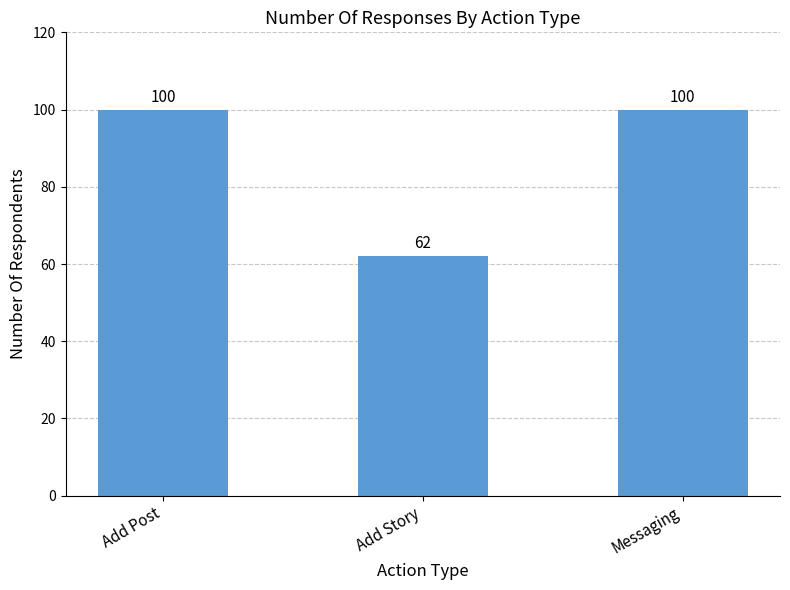

Reading left to right, extract all data points from this chart.

100	62	100